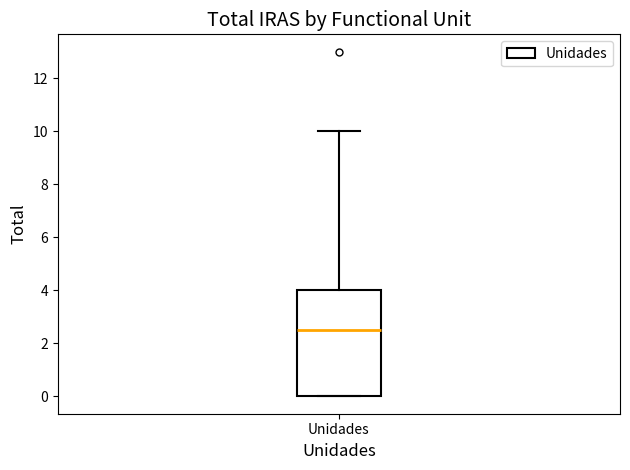

Where is the upper edge of the box for Unidades on the y-axis? The values are not printed on the chart, so give them approximately, as read against the axis.

4.0